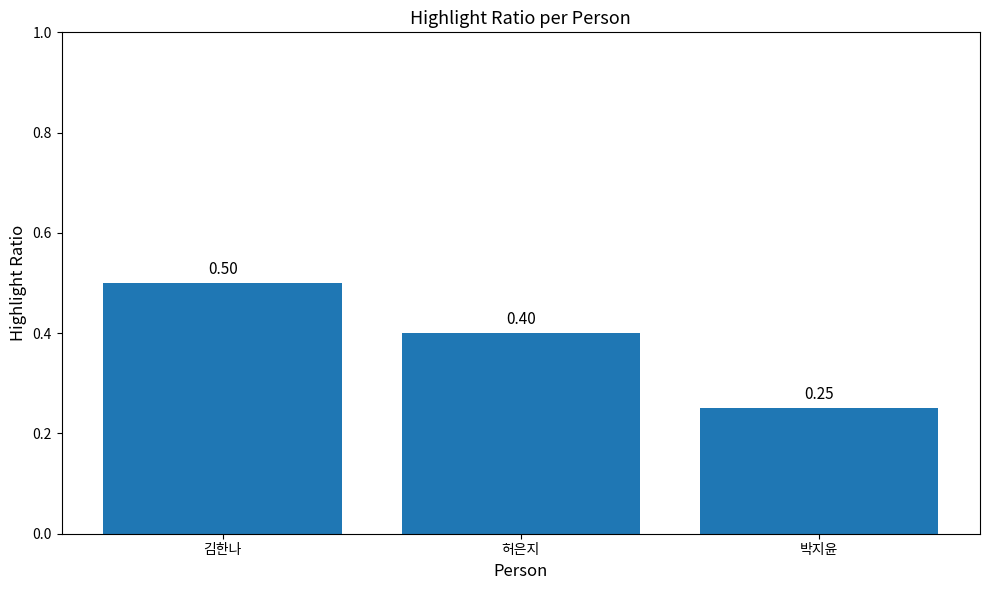

Is it true that the value at 박지윤 is 0.1?

False